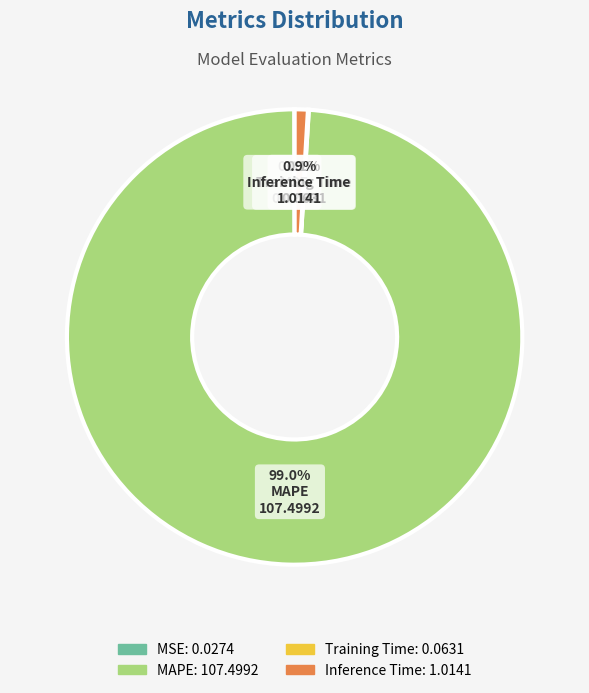

What percentage is NOT represented by MAPE?

1.0%